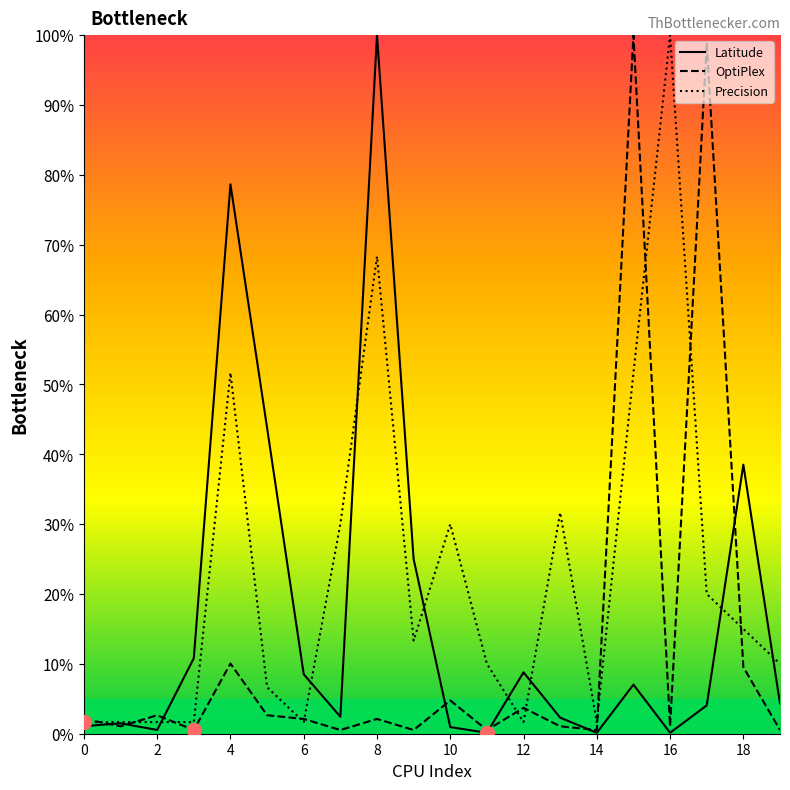

Which series has the largest range (max minus min)?

Latitude